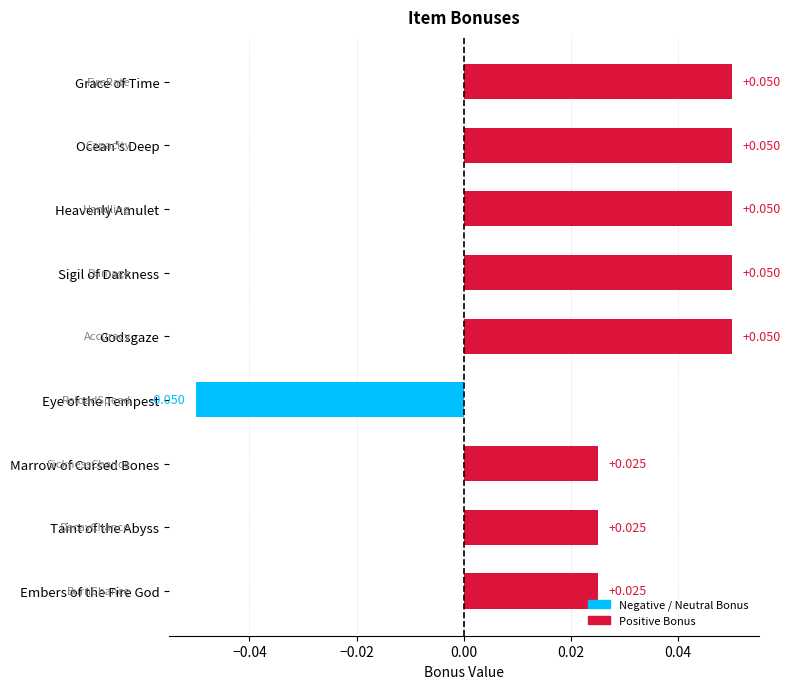

How many values are between 0 and 1?

8